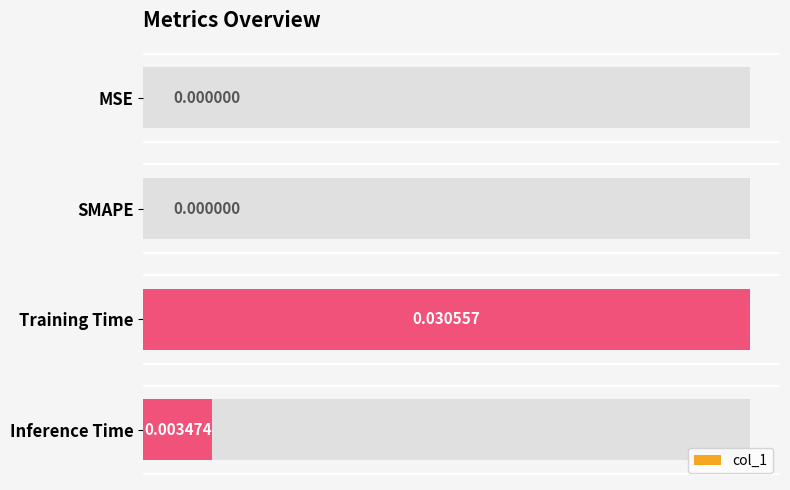

True or false: the data shows 0.0 at MSE.

True